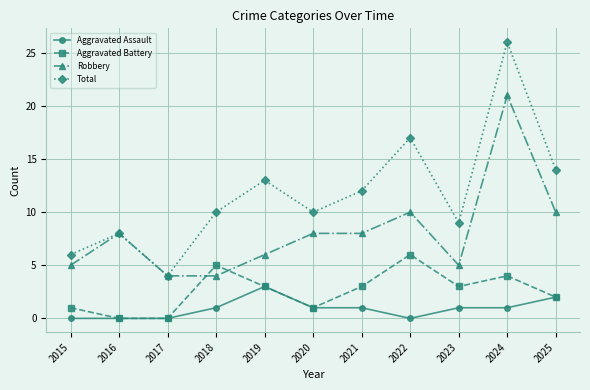

What is the total value across all series at 2020?

20